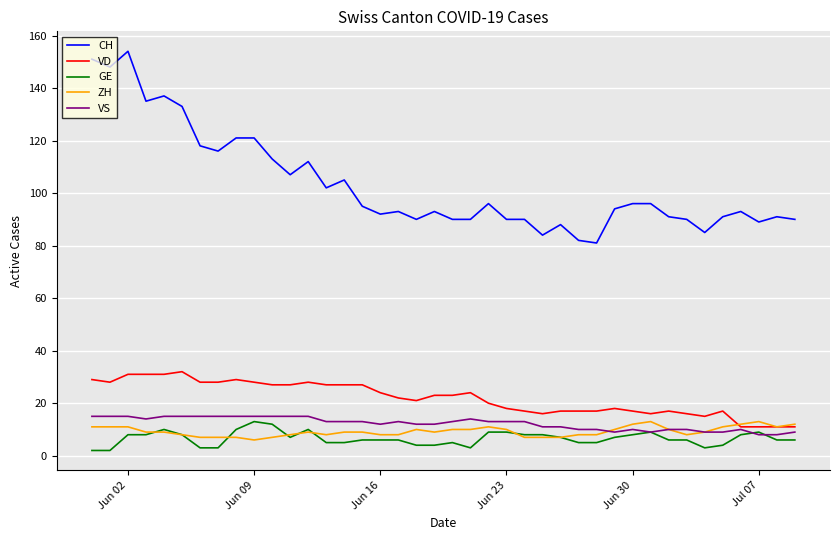

Reading right to left, transcribe all the data shown in this chart.

CH: 90	91	89	93	91	85	90	91	96	96	94	81	82	88	84	90	90	96	90	90	93	90	93	92	95	105	102	112	107	113	121	121	116	118	133	137	135	154	148	151
VD: 11	11	11	11	17	15	16	17	16	17	18	17	17	17	16	17	18	20	24	23	23	21	22	24	27	27	27	28	27	27	28	29	28	28	32	31	31	31	28	29
GE: 6	6	9	8	4	3	6	6	9	8	7	5	5	7	8	8	9	9	3	5	4	4	6	6	6	5	5	10	7	12	13	10	3	3	8	10	8	8	2	2
ZH: 12	11	13	12	11	9	8	10	13	12	10	8	8	7	7	7	10	11	10	10	9	10	8	8	9	9	8	9	8	7	6	7	7	7	8	9	9	11	11	11
VS: 9	8	8	10	9	9	10	10	9	10	9	10	10	11	11	13	13	13	14	13	12	12	13	12	13	13	13	15	15	15	15	15	15	15	15	15	14	15	15	15